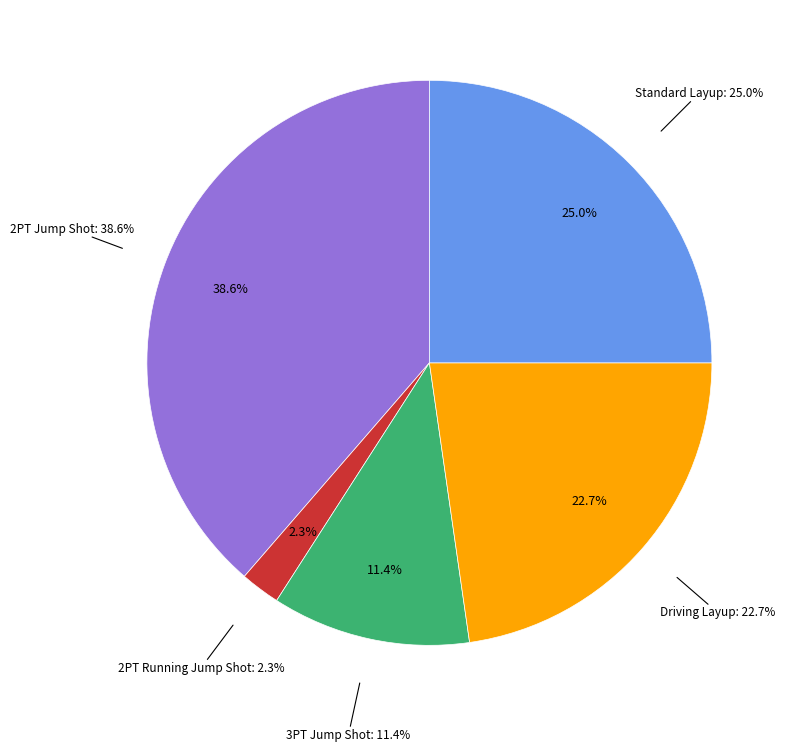

What is the change in value from 2PT Running Jump Shot to Standard Layup?

+10